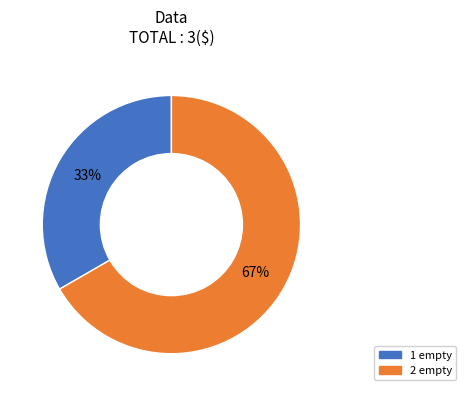

What is the smallest slice in the pie chart?

1 empty